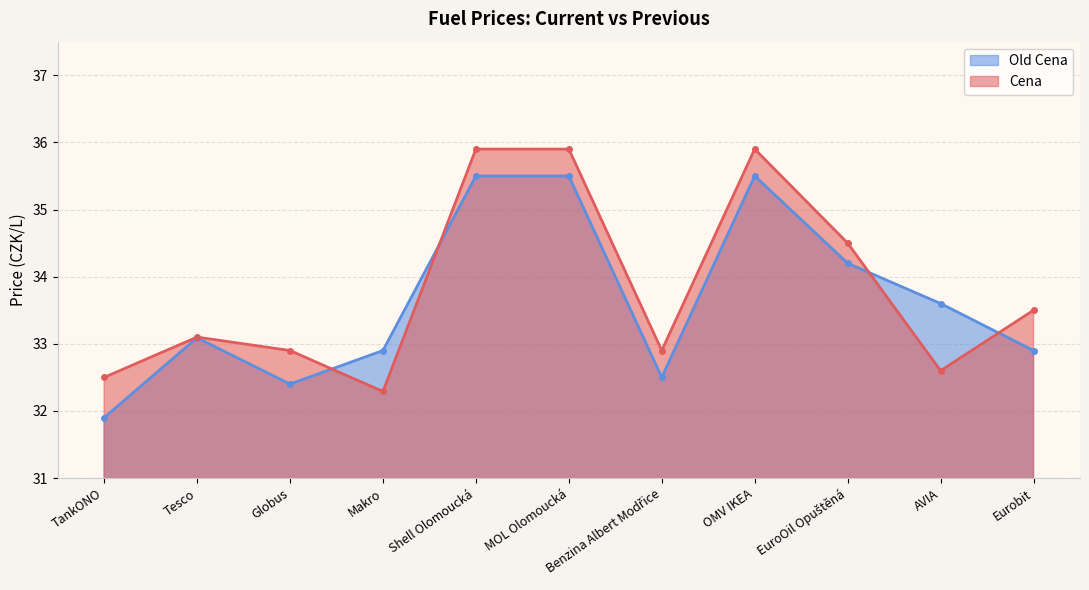

True or false: Cena and Old Cena intersect in this chart.

True